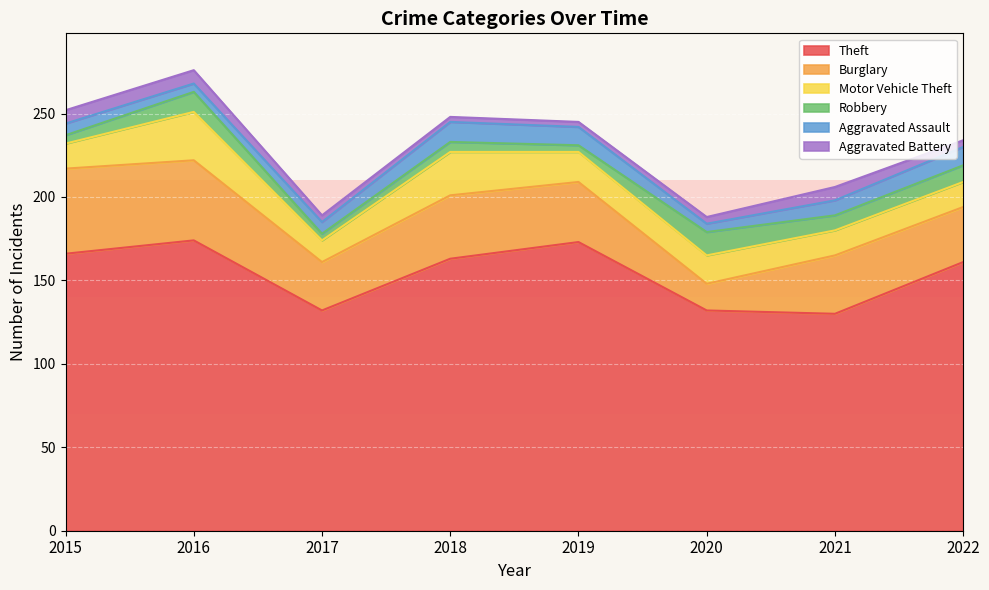

What is the highest value of the Burglary series?

51